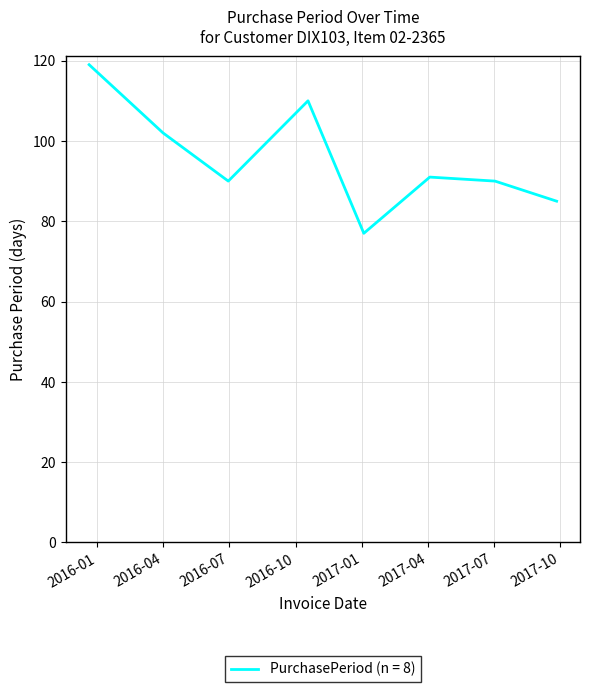

What is the sum of all values?

764